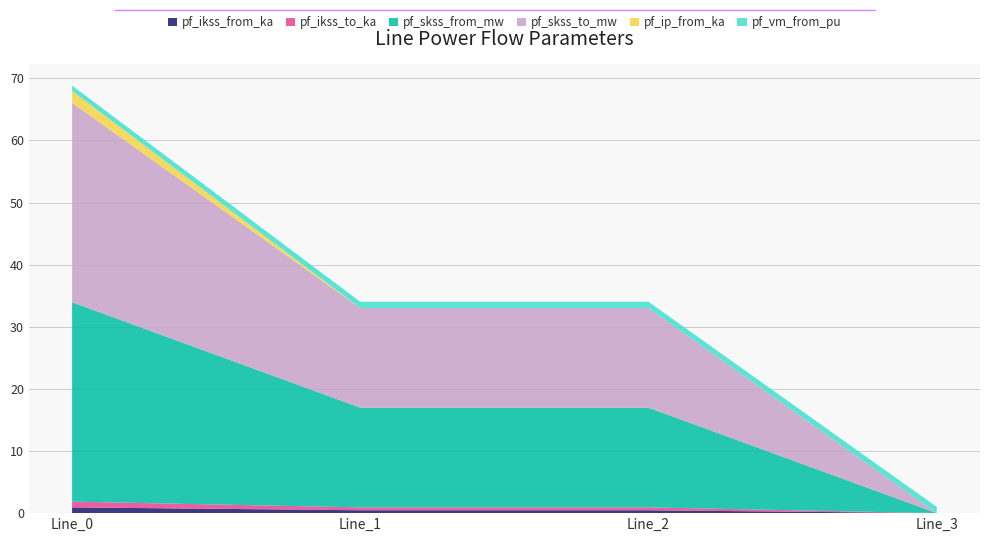

Reading left to right, extract all data points from this chart.

pf_ikss_from_ka: 0.9	0.5	0.5	0.0
pf_ikss_to_ka: 0.9	0.5	0.5	0.0
pf_skss_from_mw: 32.1	16.0	16.0	0.0
pf_skss_to_mw: 32.1	16.0	16.0	0.0
pf_ip_from_ka: 1.9	0.0	0.0	0.0
pf_vm_from_pu: 0.9	1.0	1.0	1.0